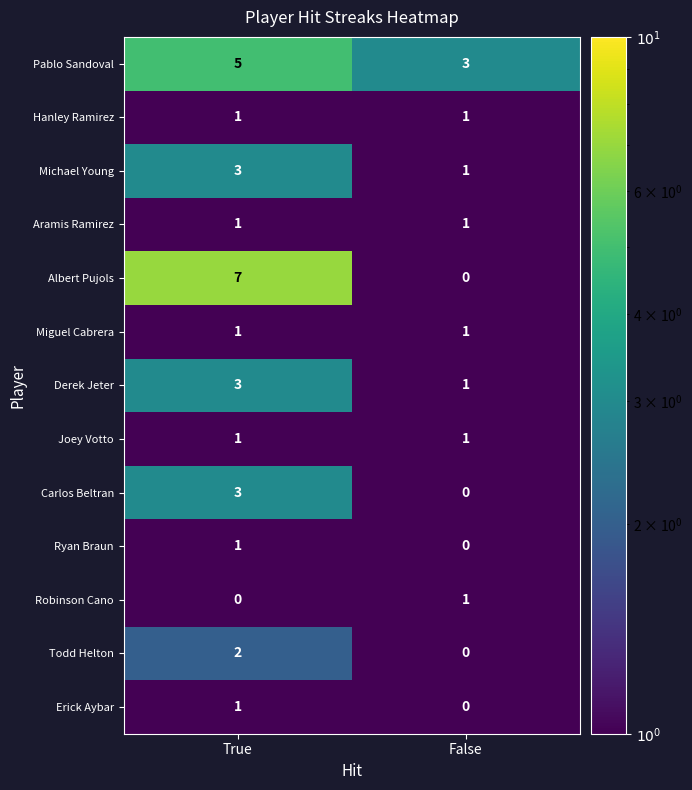

List the labels in order of Albert Pujols value, largest first.

True, False